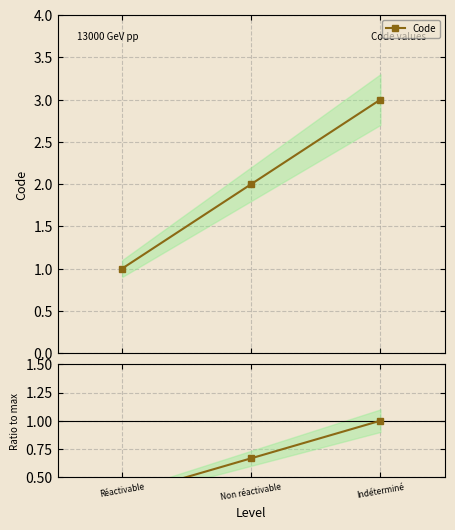

Which series has the largest total across all categories?

Code